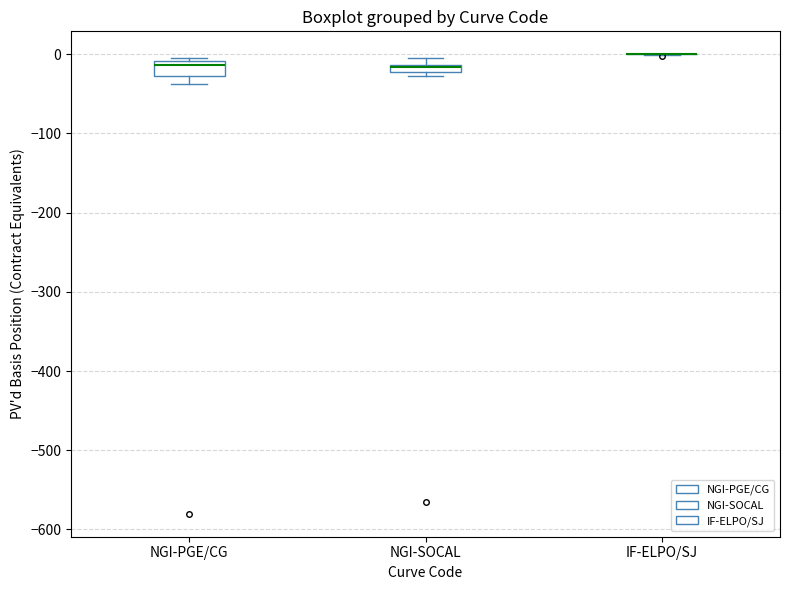

Where is the upper edge of the box for NGI-PGE/CG on the y-axis? The values are not printed on the chart, so give them approximately, as read against the axis.

-10